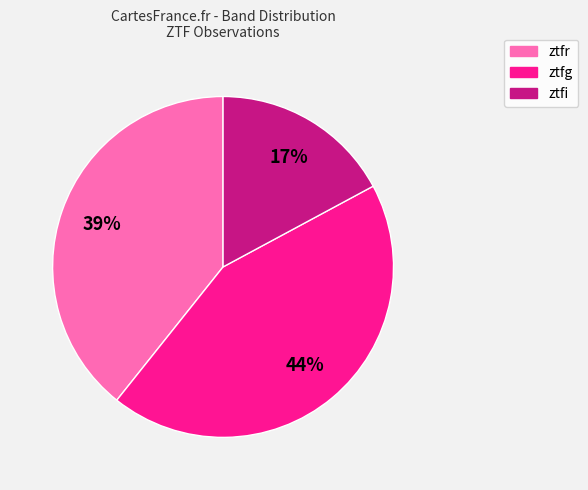

Is there any slice that represents more than half of the pie?

No